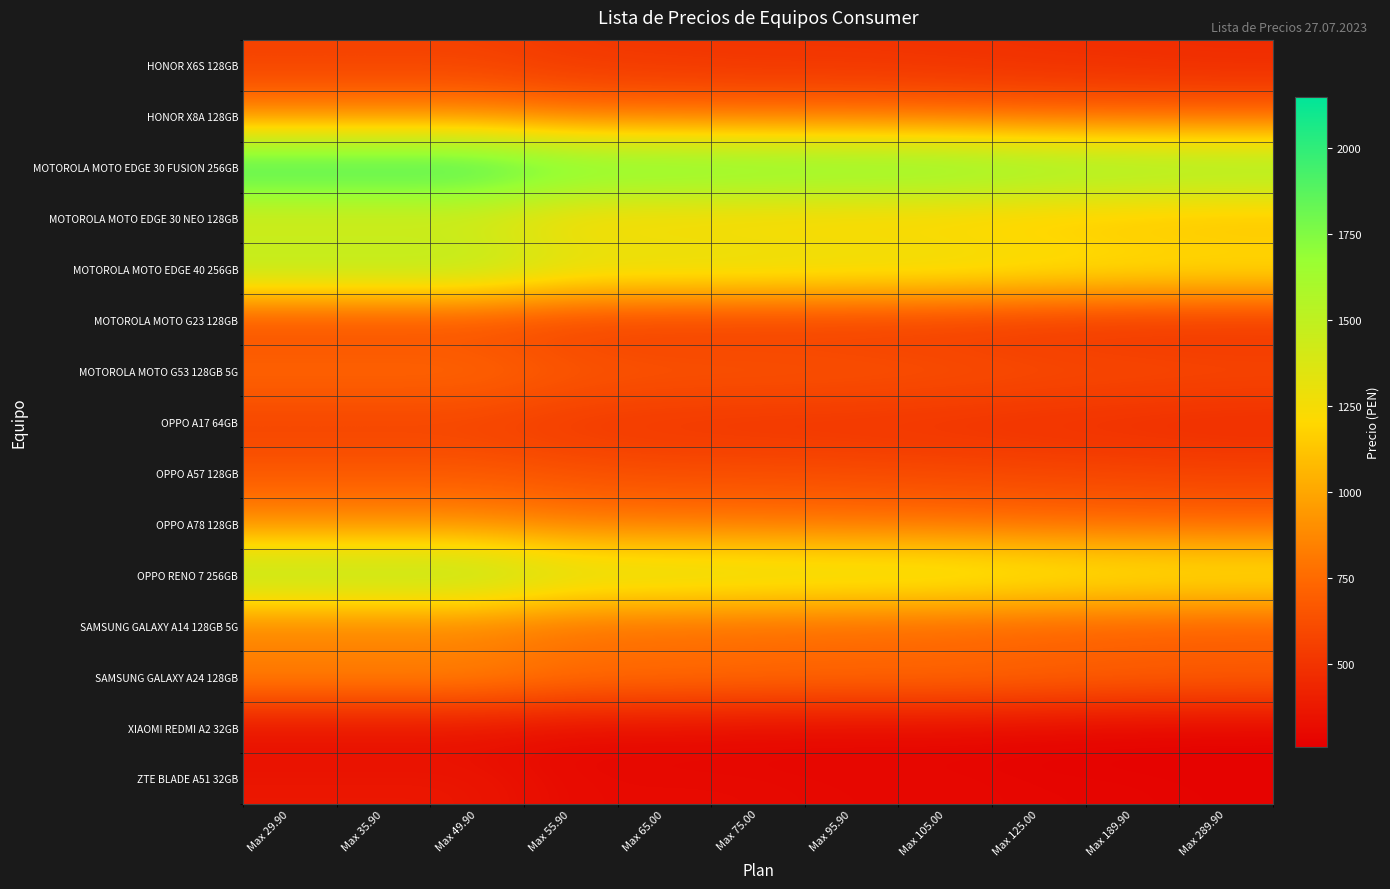

At Max 95.90, list the series in order from smallest to largest.

XIAOMI REDMI A2 32GB, ZTE BLADE A51 32GB, OPPO A17 64GB, HONOR X6S 128GB, MOTOROLA MOTO G23 128GB, OPPO A57 128GB, MOTOROLA MOTO G53 128GB 5G, SAMSUNG GALAXY A14 128GB 5G, HONOR X8A 128GB, OPPO A78 128GB, SAMSUNG GALAXY A24 128GB, MOTOROLA MOTO EDGE 30 NEO 128GB, MOTOROLA MOTO EDGE 40 256GB, OPPO RENO 7 256GB, MOTOROLA MOTO EDGE 30 FUSION 256GB